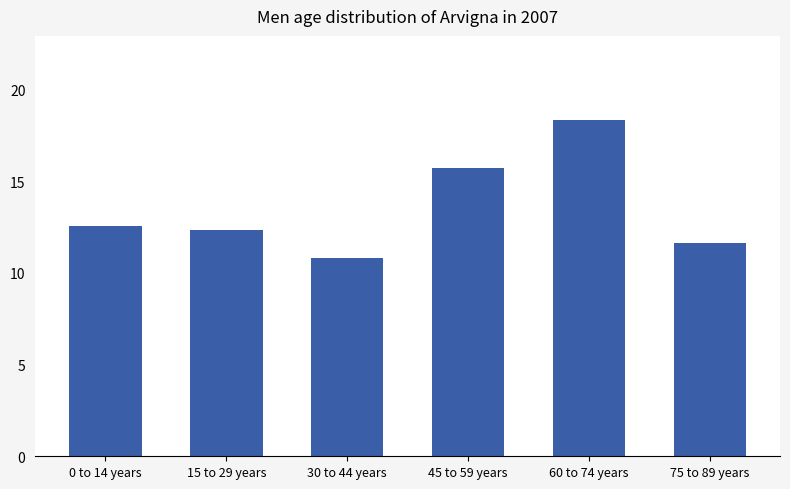

Is it true that the value at 0 to 14 years is 12.6?

True